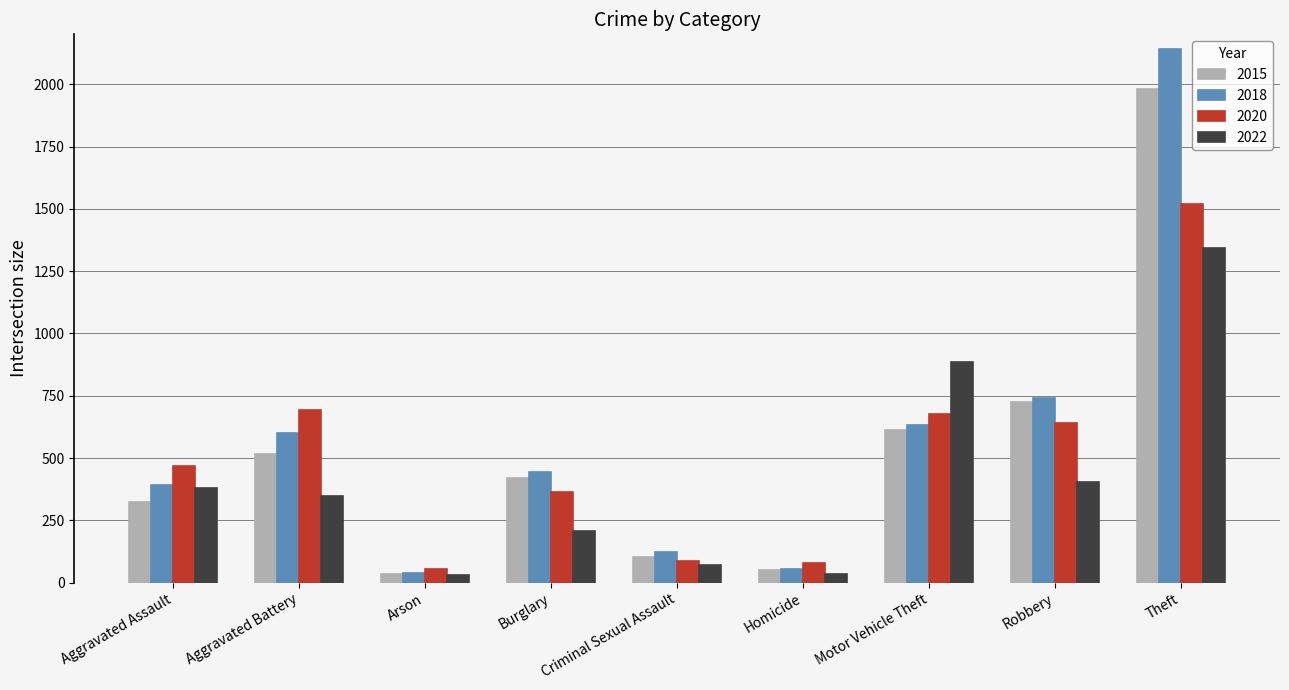

Is it true that 2020 equals 2331 at Theft?

False